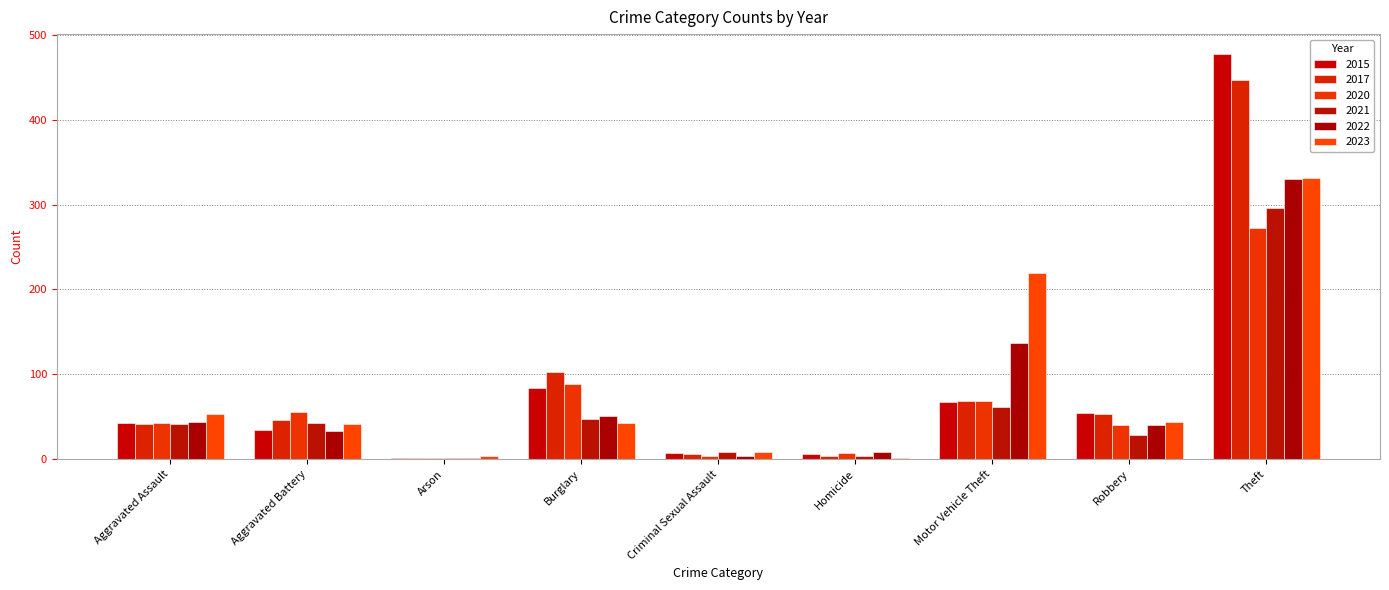

Are the bars grouped side by side (vs. stacked)?

Yes